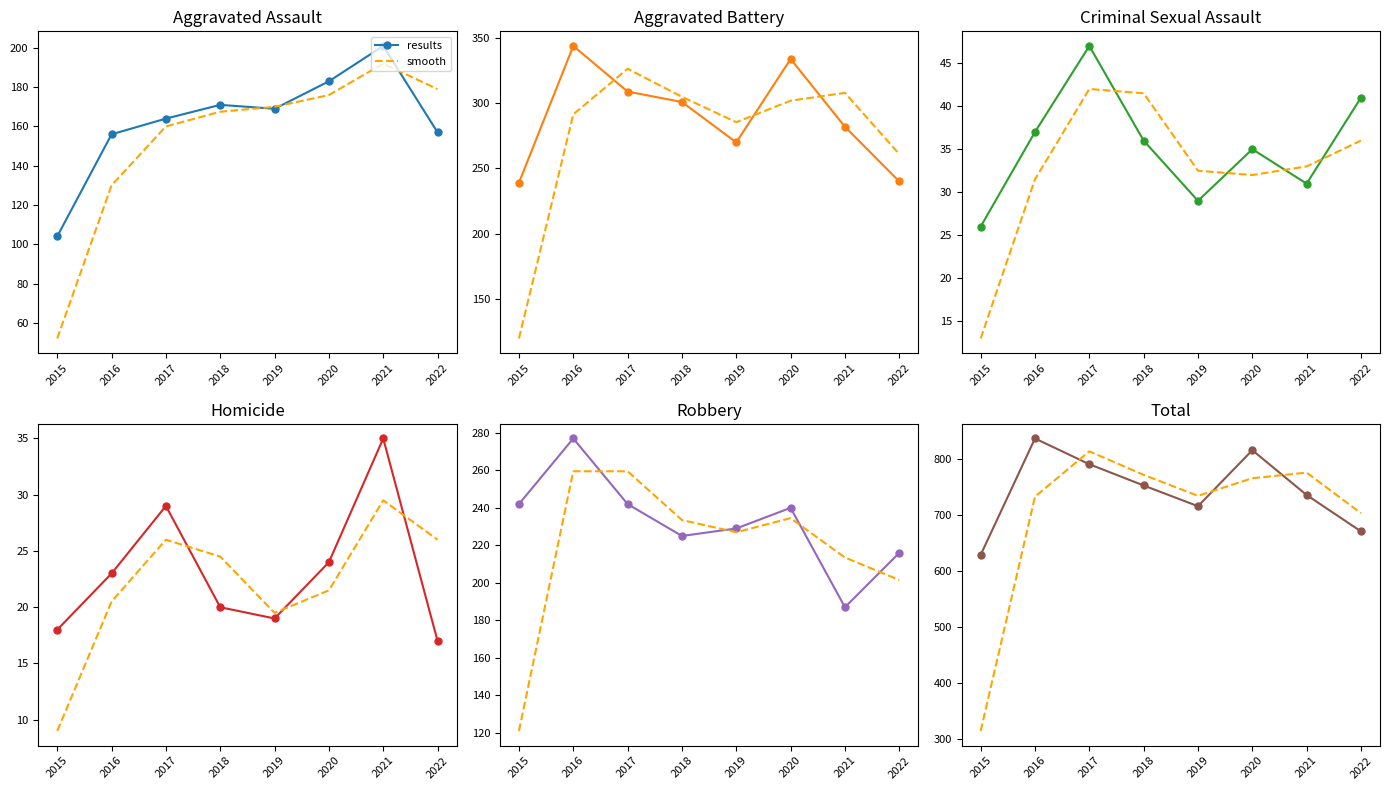

What is the value of the smooth point at the 3rd from the left?

814.0